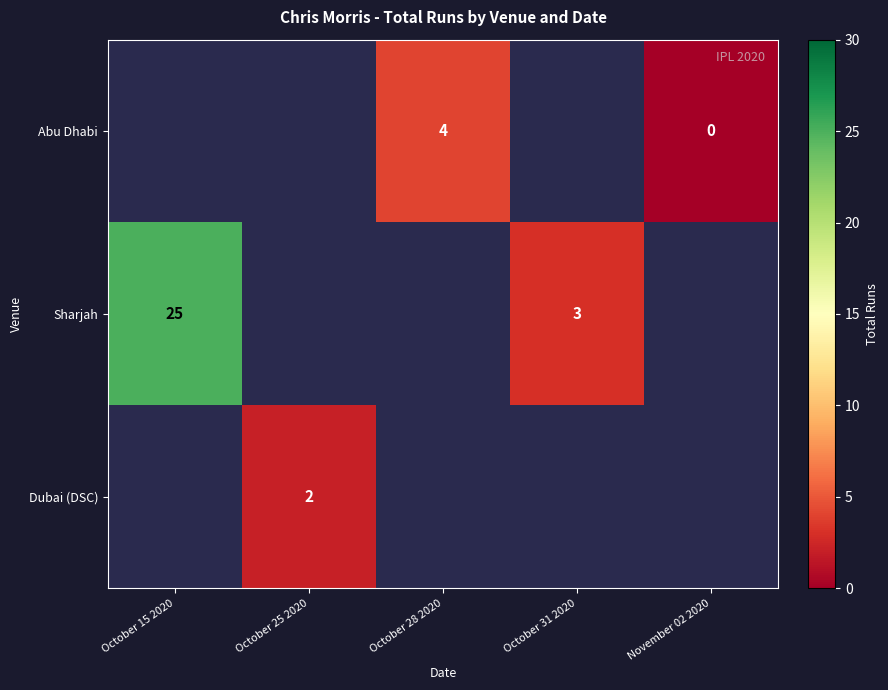

The Dubai (DSC) series shows 2 at October 25 2020. True or false?

True